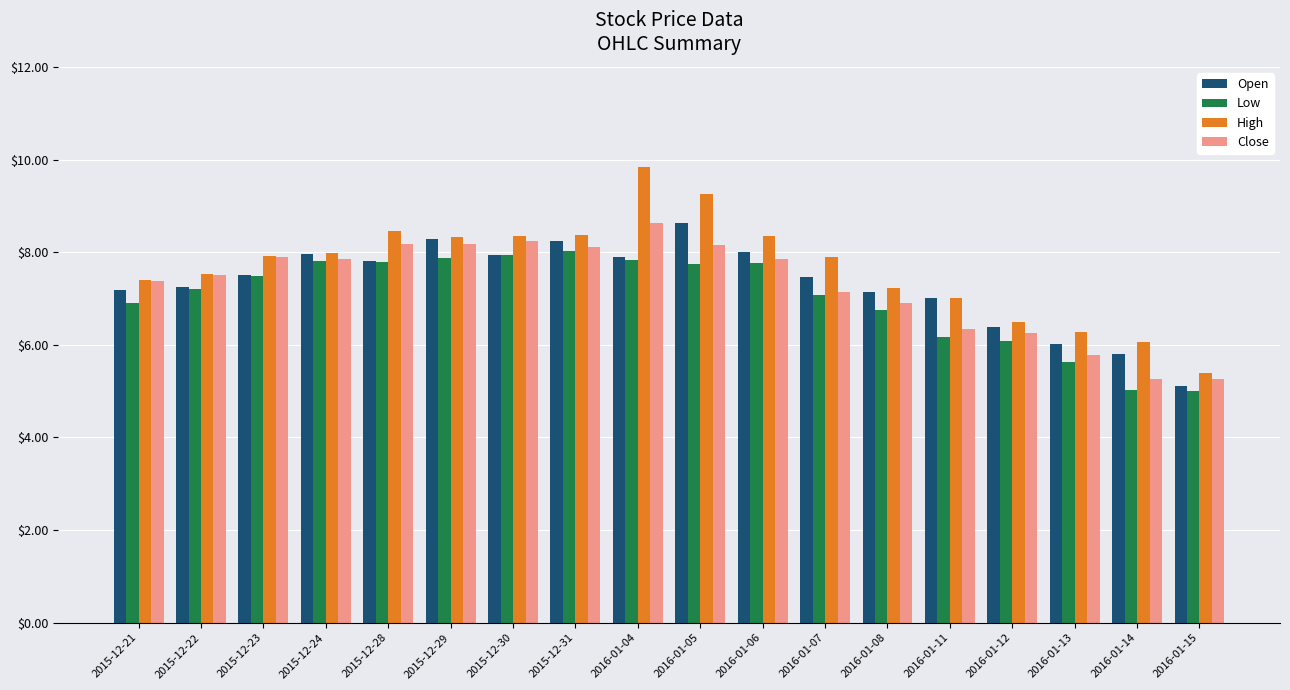

Are the bars horizontal?

No